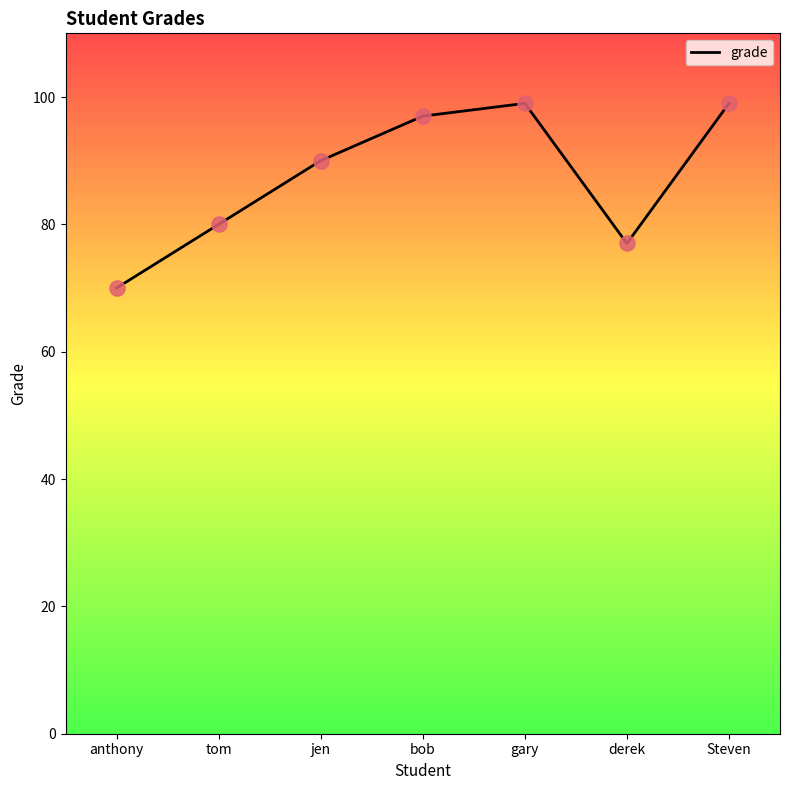

What is the change in value from anthony to bob?

+27